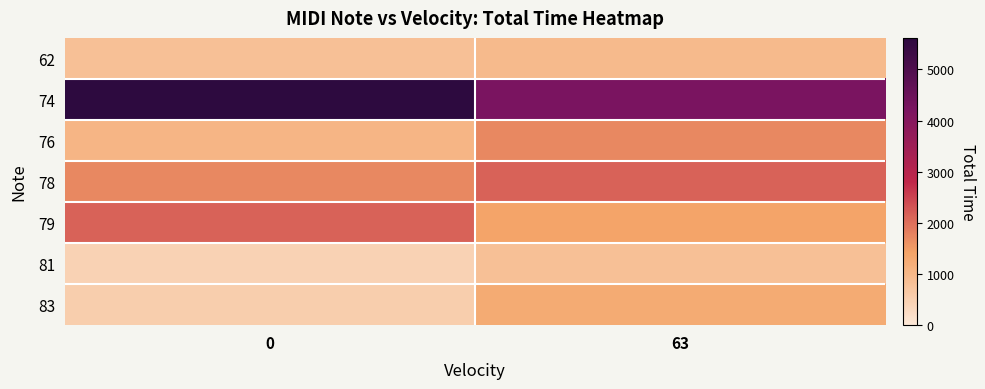

At 63, list the series in order from smallest to largest.

81, 62, 83, 79, 76, 78, 74